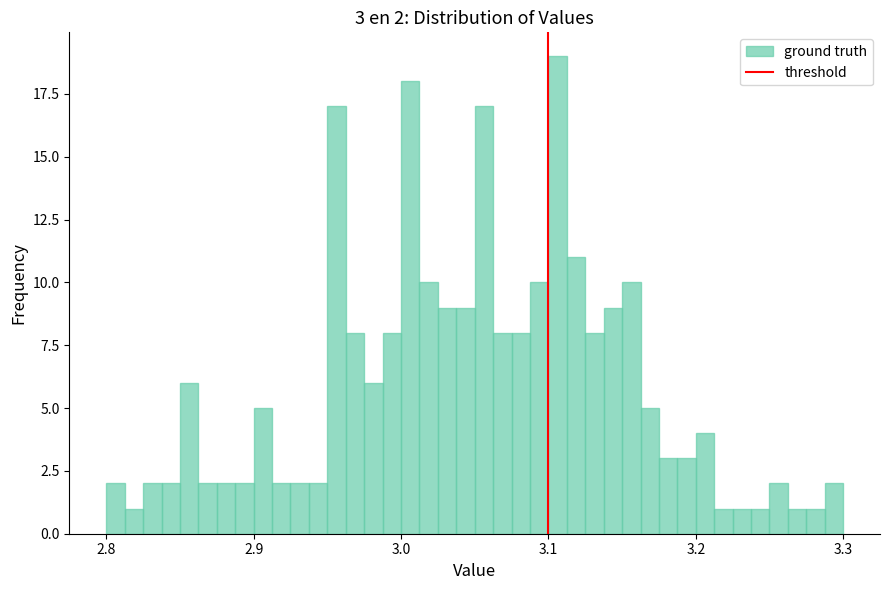

Read against the x-axis, roughly where is the centre of the tallest bar?

3.11